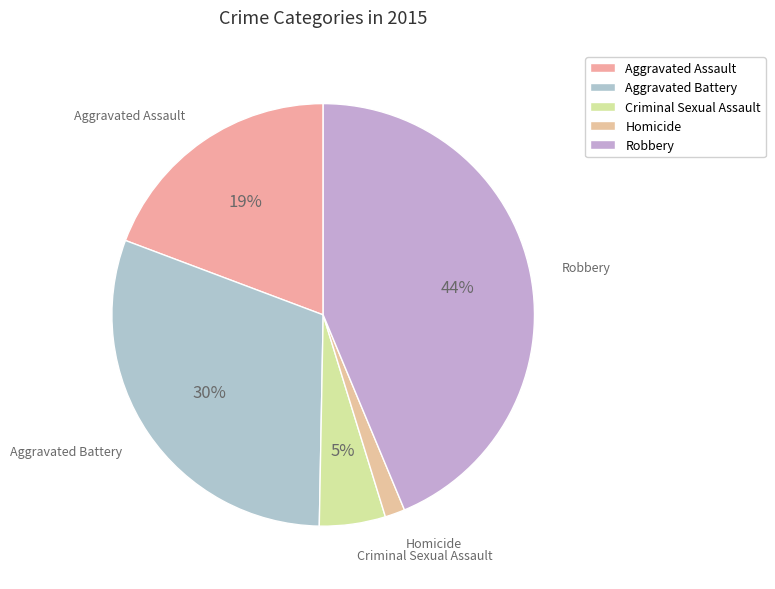

To the nearest percent, what is the difference between the largest and smallest slice percentages?

42%